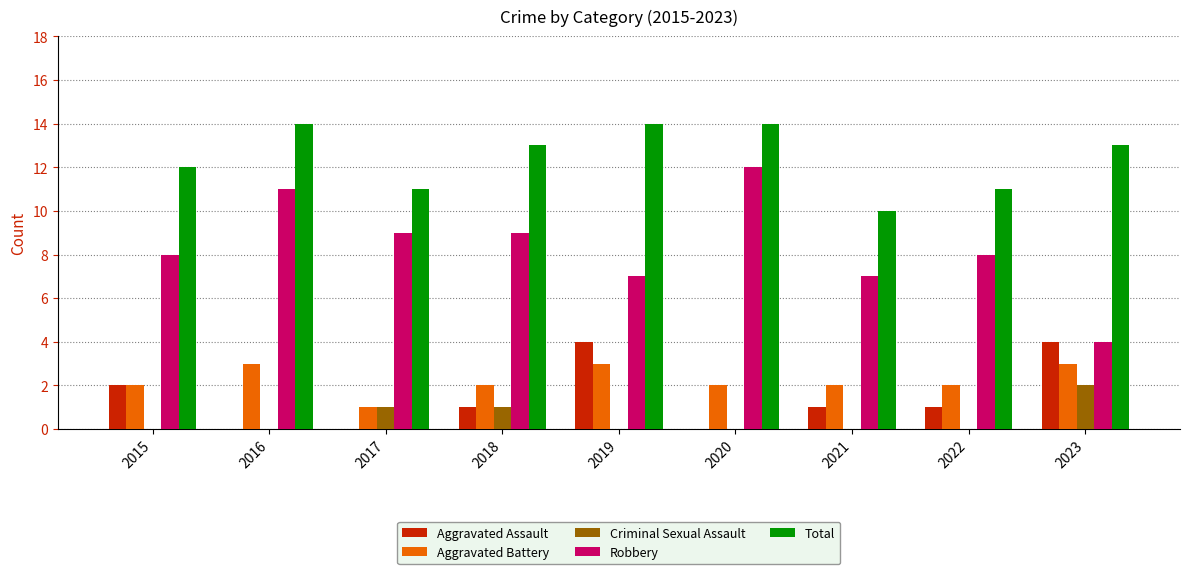

Reading left to right, list all the values displayed in this chart.

Aggravated Assault: 2015=2	2016=0	2017=0	2018=1	2019=4	2020=0	2021=1	2022=1	2023=4
Aggravated Battery: 2015=2	2016=3	2017=1	2018=2	2019=3	2020=2	2021=2	2022=2	2023=3
Criminal Sexual Assault: 2015=0	2016=0	2017=1	2018=1	2019=0	2020=0	2021=0	2022=0	2023=2
Robbery: 2015=8	2016=11	2017=9	2018=9	2019=7	2020=12	2021=7	2022=8	2023=4
Total: 2015=12	2016=14	2017=11	2018=13	2019=14	2020=14	2021=10	2022=11	2023=13